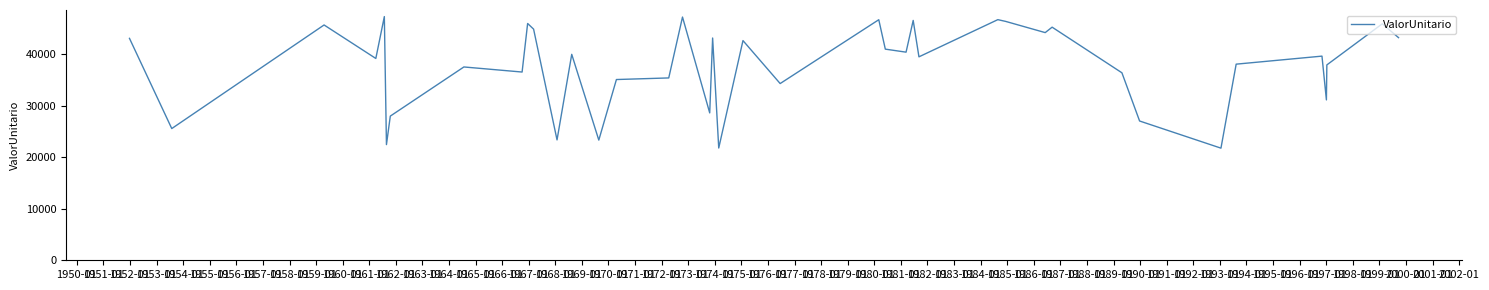

Is this an area chart (filled region under the line)?

No